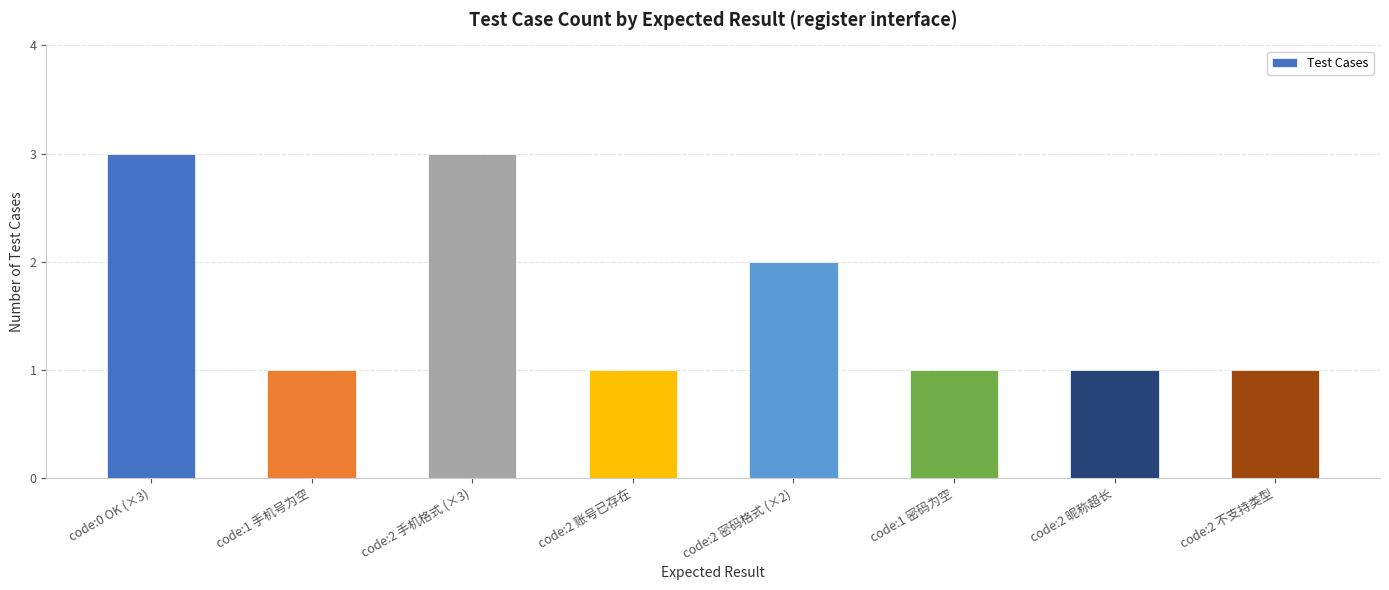

What is the maximum value shown in the chart?

3